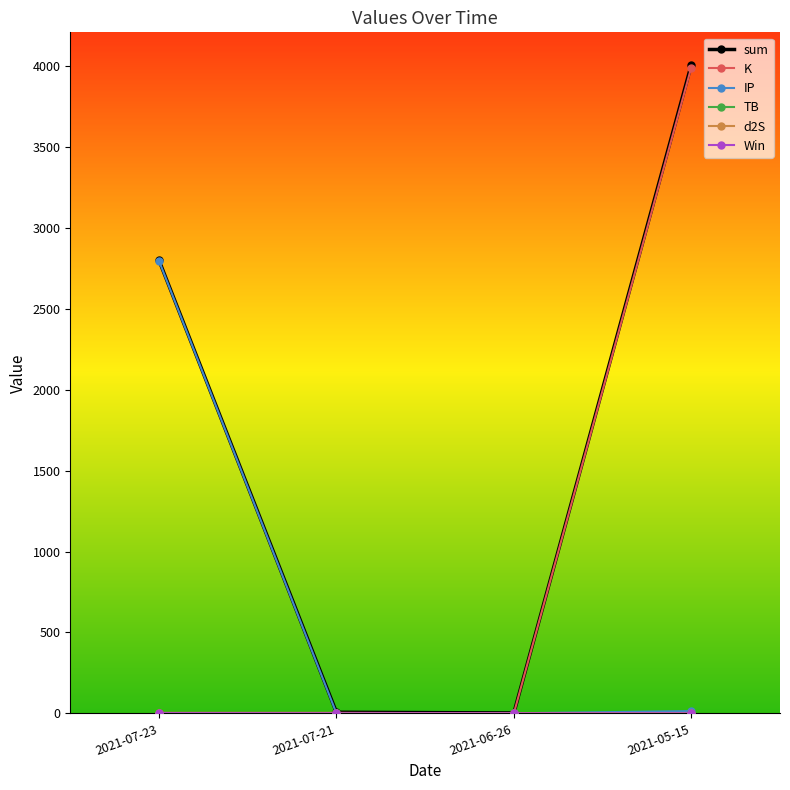

Which series has the largest range (max minus min)?

sum